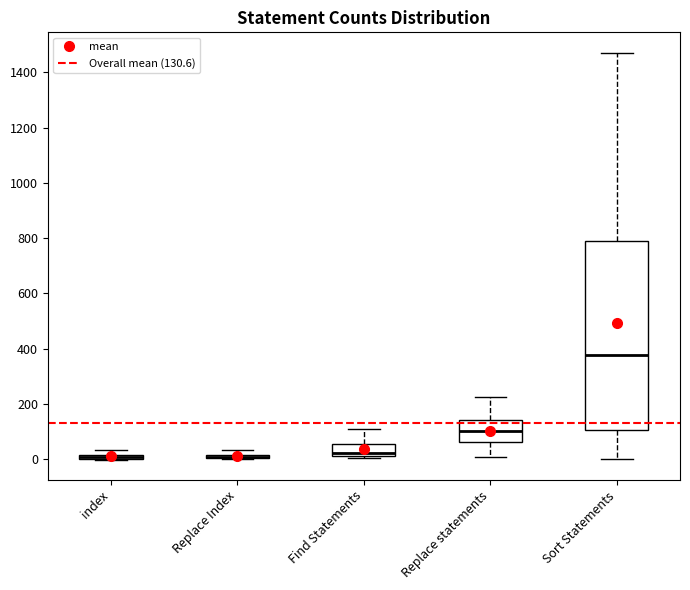

Where is the upper edge of the box for Find Statements on the y-axis? The values are not printed on the chart, so give them approximately, as read against the axis.

60